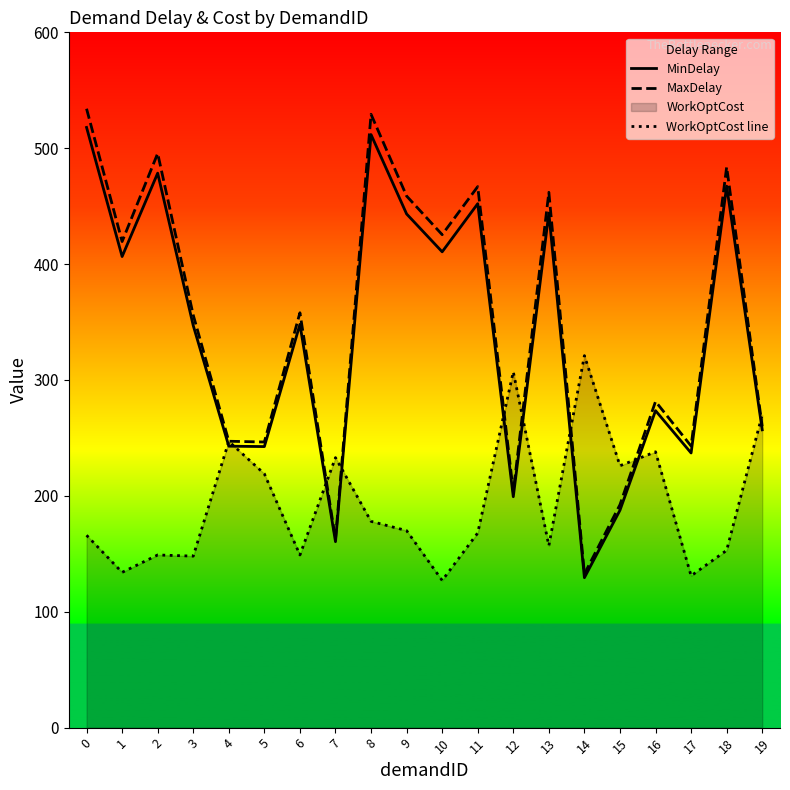

Which series has the largest total across all categories?

MaxDelay